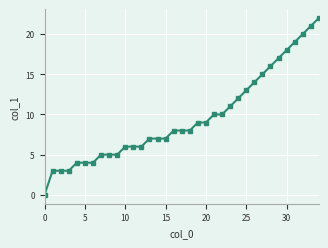

What is the greatest value displayed?

22